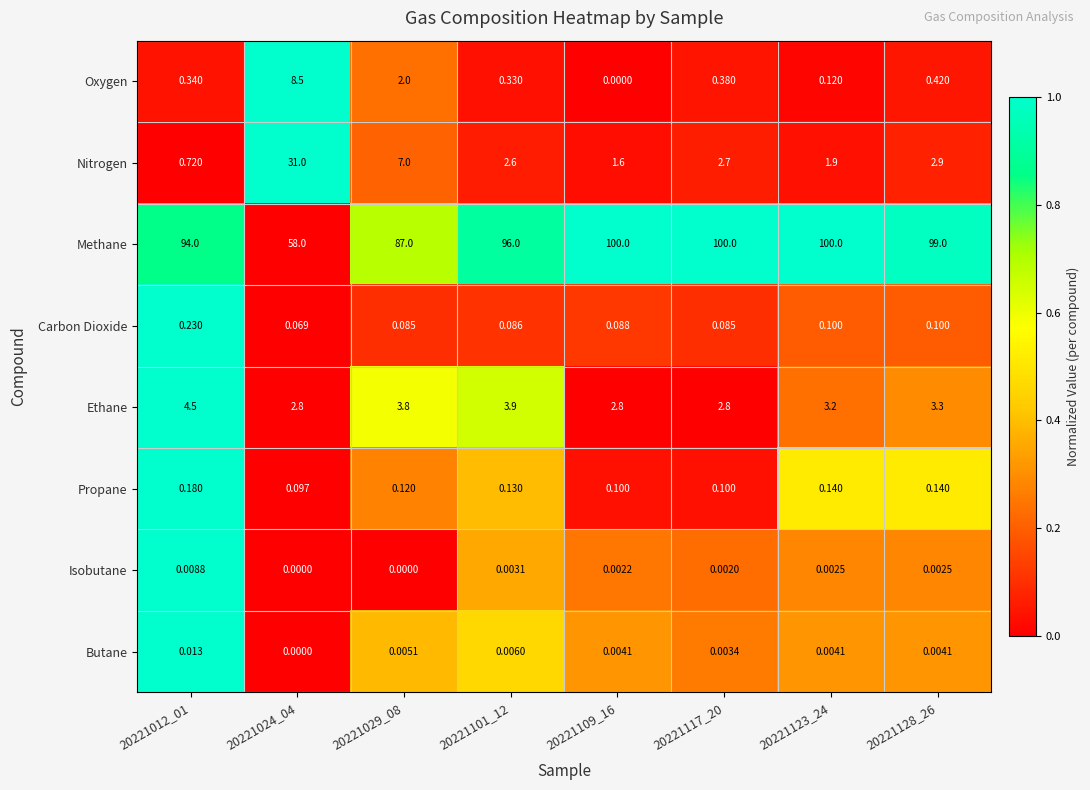

Which series has the largest total across all categories?

Methane